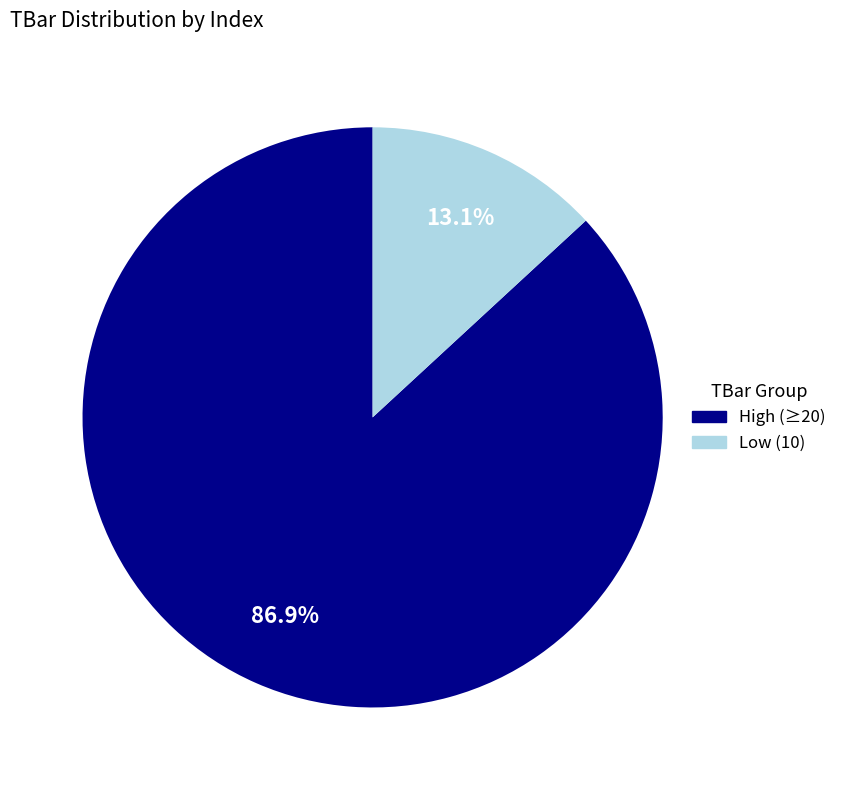

Is there any slice that represents more than half of the pie?

Yes